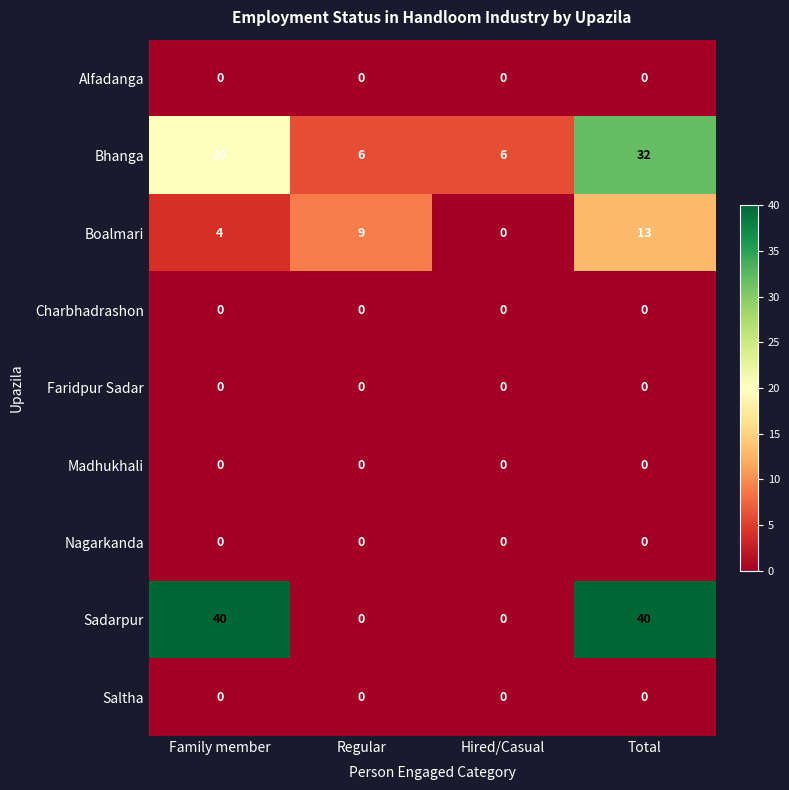

What is the maximum value shown in the chart?

40